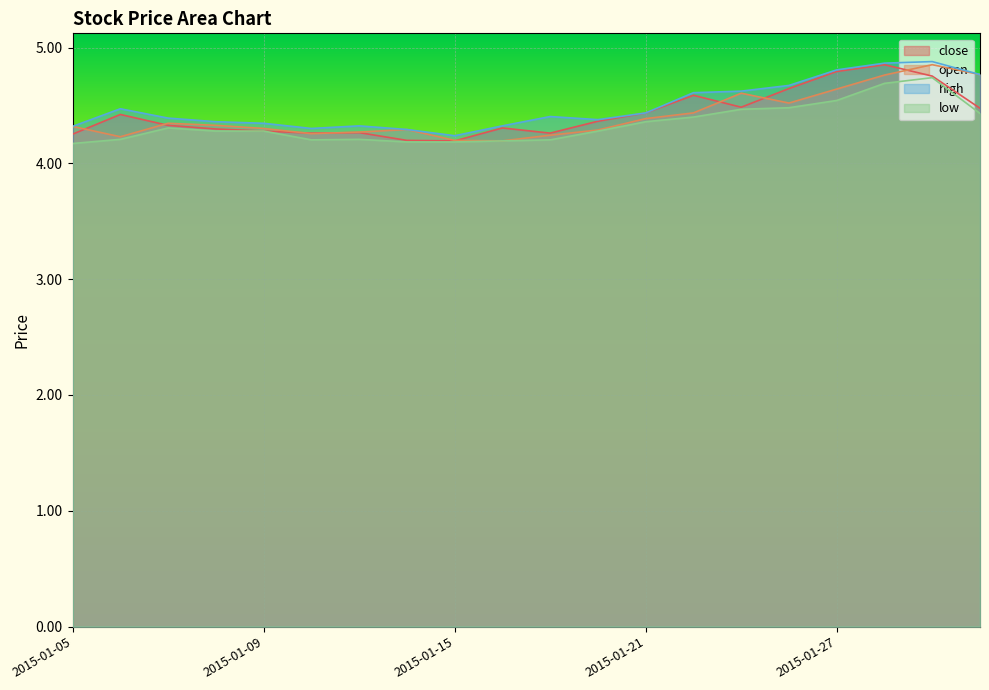

The value of close at 2015-01-16 is 6.3. True or false?

False